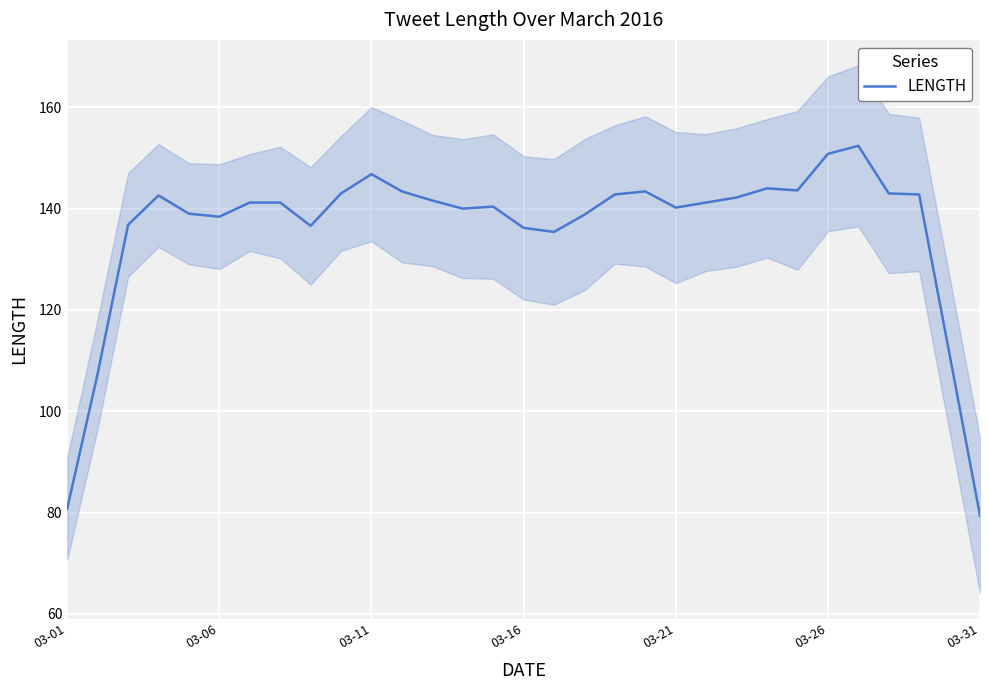

Is it true that LENGTH equals 241.5 at 03-06?

False